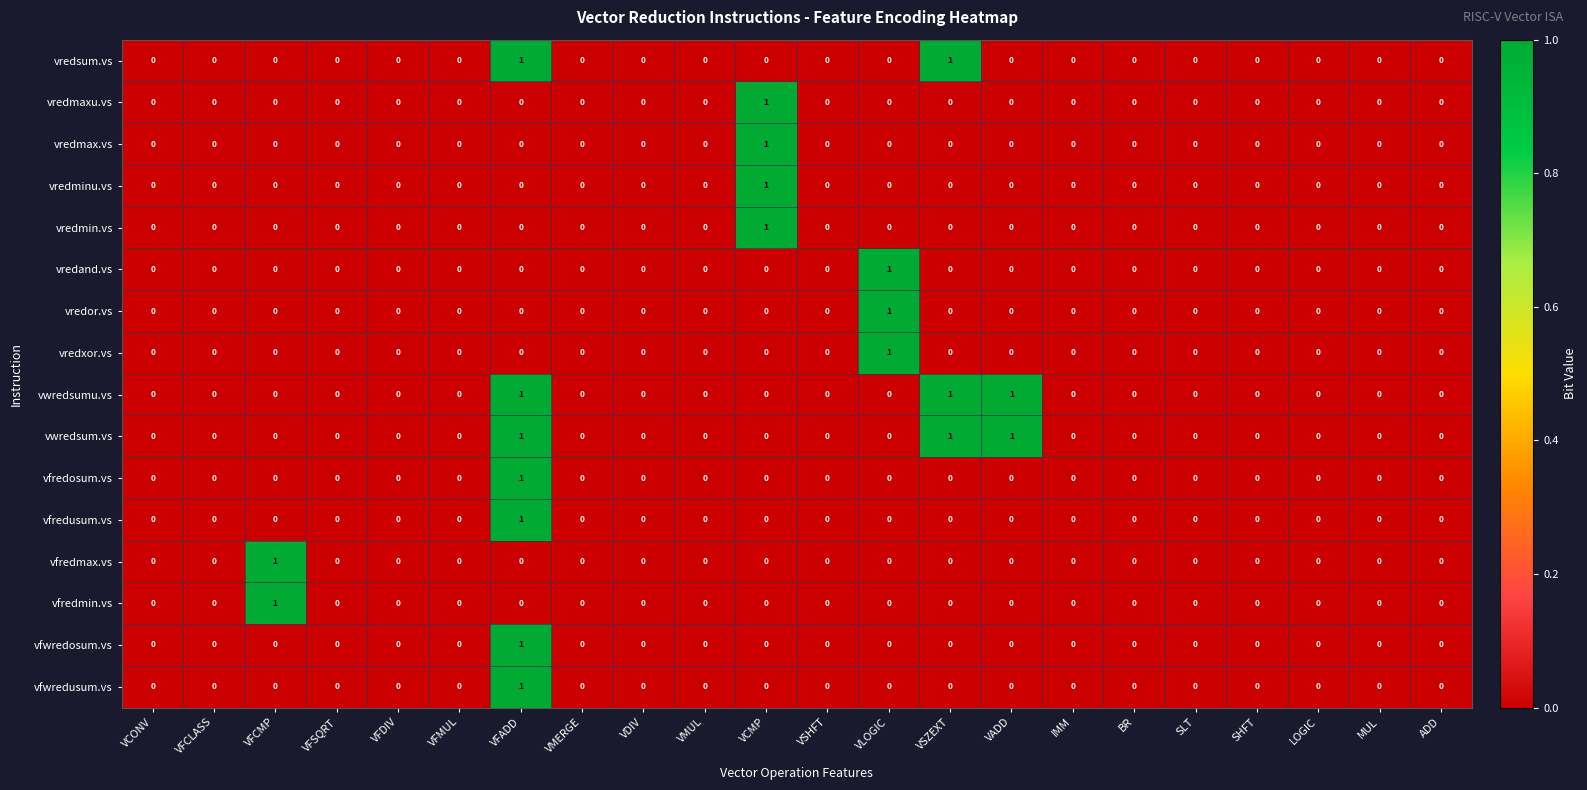

At which category is the sum across all series the highest?

VFADD